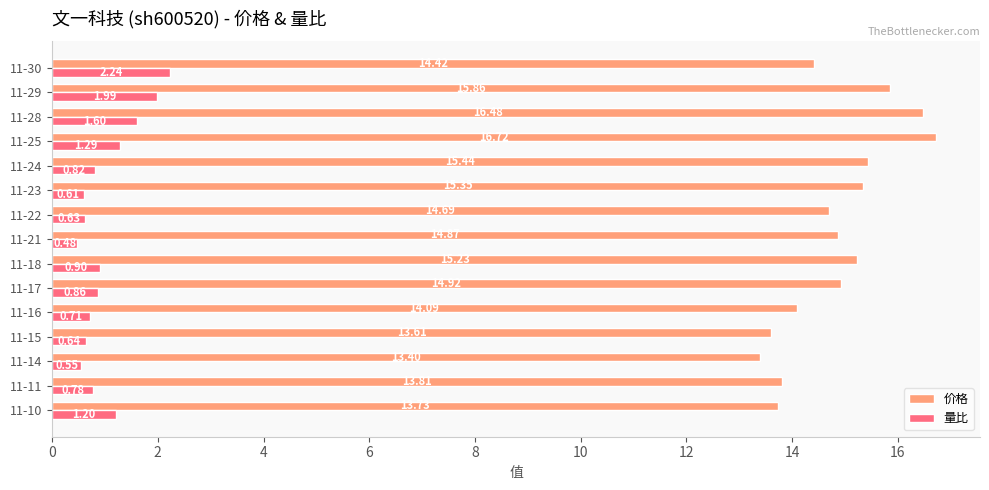

At how many categories does at least one series exceed 2?

15